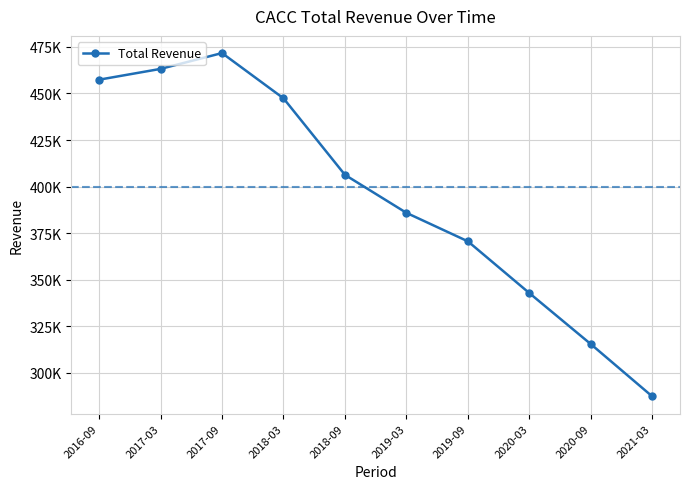

At which label does the data first exceed 406300?

2016-09